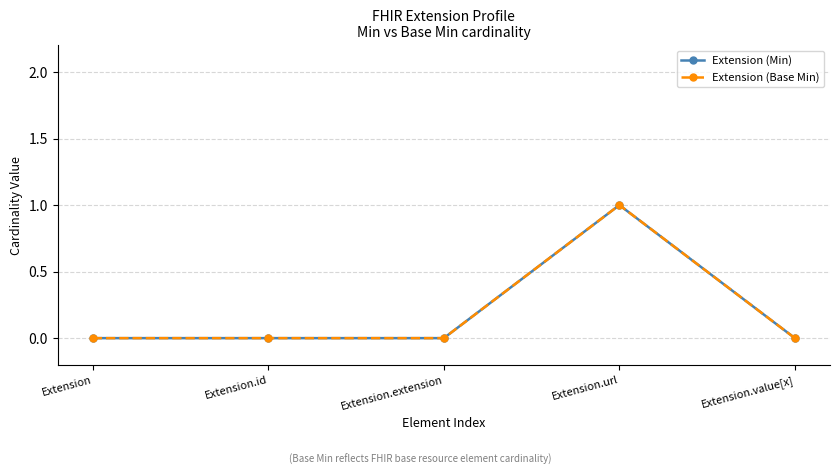

Is this an area chart (filled region under the line)?

No